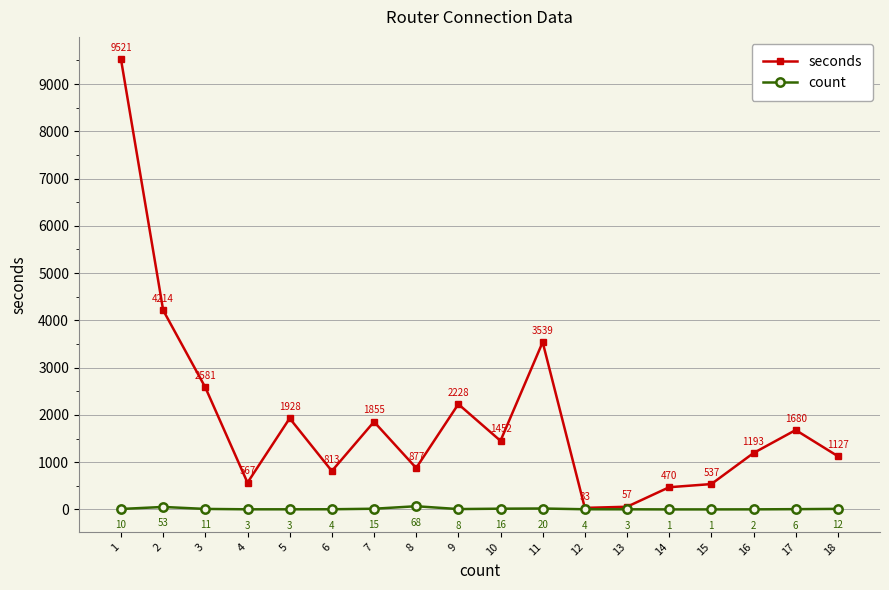

What is the sum of all count values?

240